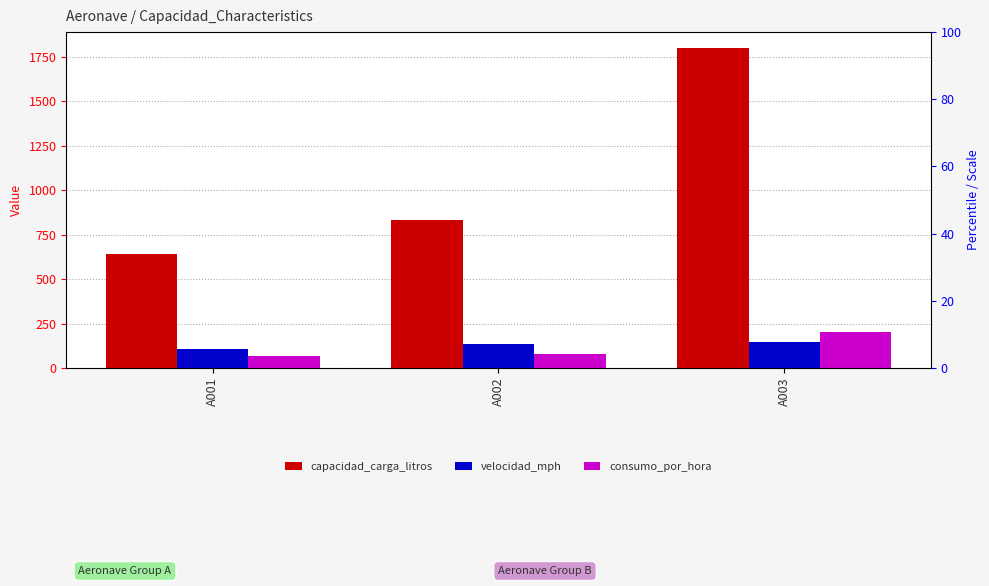

What is the difference between the maximum and minimum values in the capacidad_carga_litros series?

1156